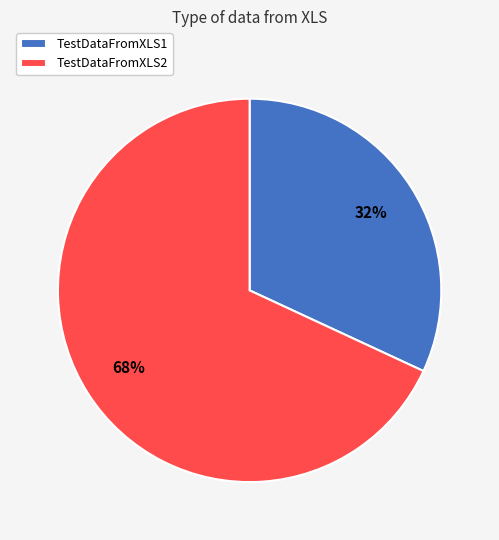

What percentage is the TestDataFromXLS1 slice, to the nearest percent?

32%